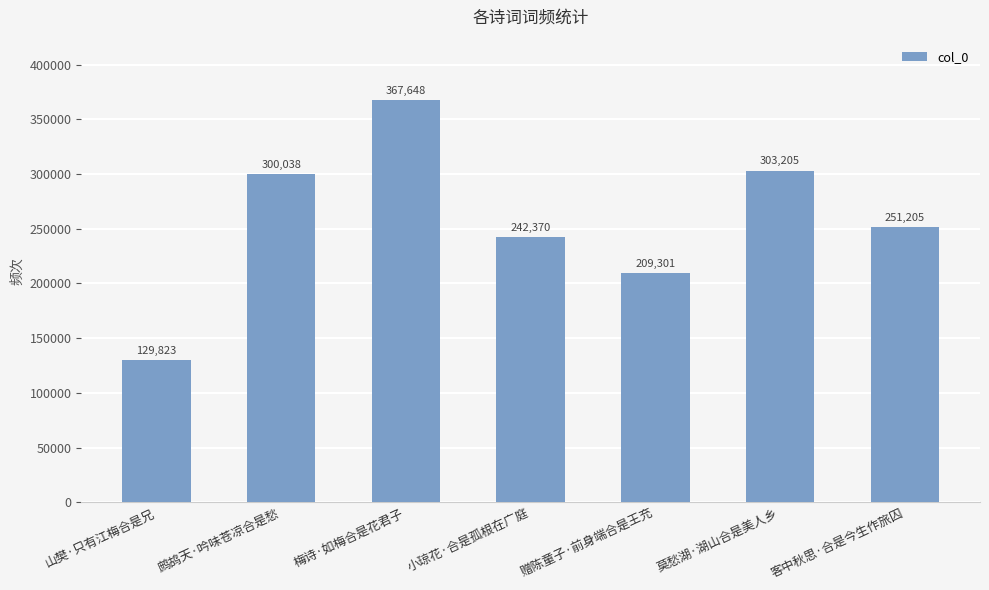

Reading left to right, extract all data points from this chart.

山樊·只有江梅合是兄=129823	鹧鸪天·吟味苍凉合是愁=300038	梅诗·如梅合是花君子=367648	小琼花·合是孤根在广庭=242370	赠陈童子·前身端合是王充=209301	莫愁湖·湖山合是美人乡=303205	客中秋思·合是今生作旅囚=251205